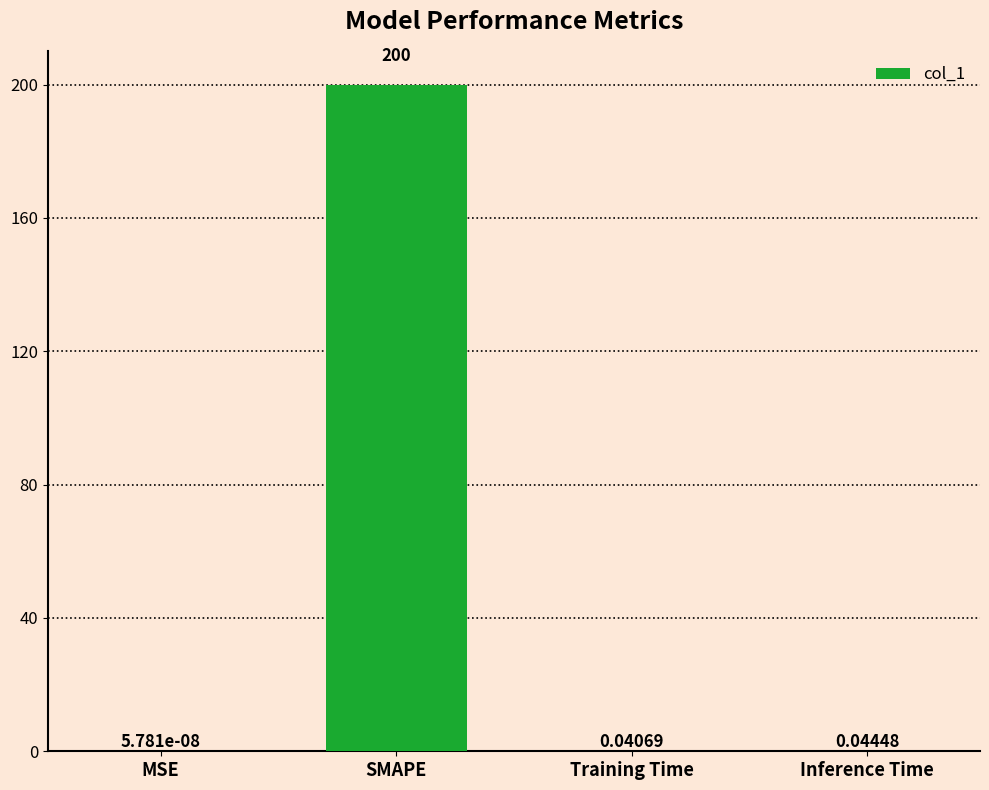

What is the change in value from SMAPE to Training Time?

-200.0